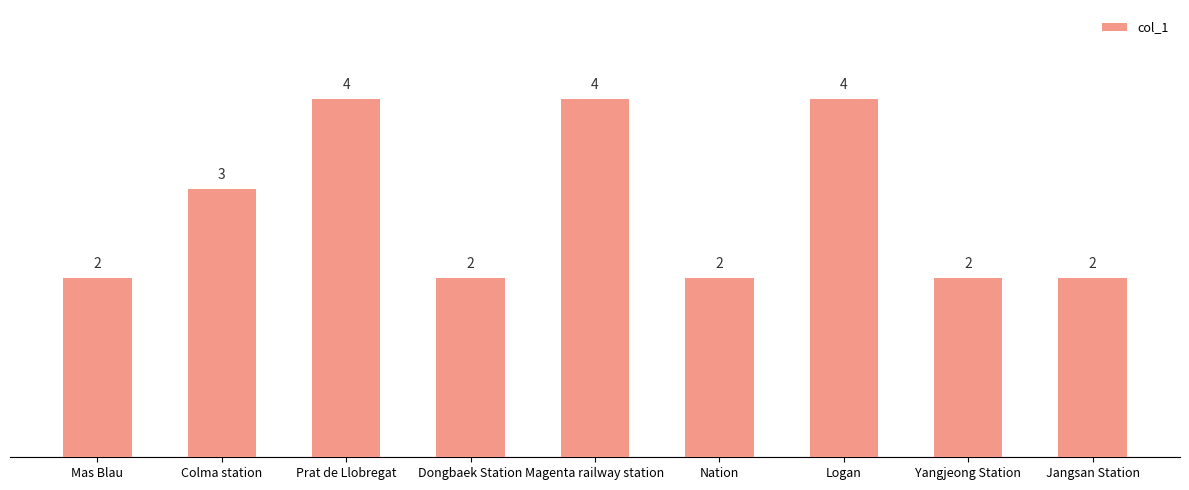

What is the maximum value shown in the chart?

4